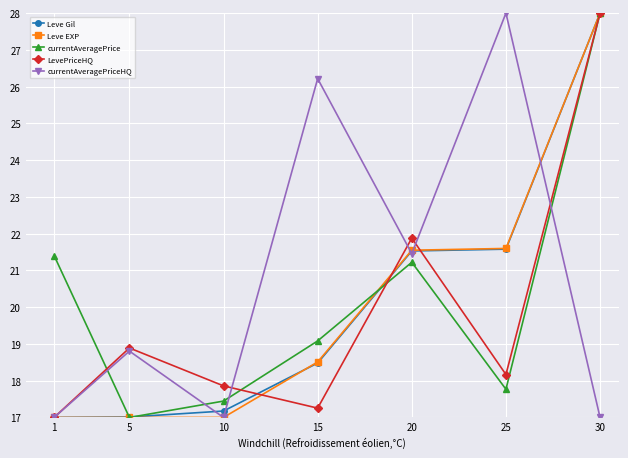

Where is the first local minimum for currentAveragePriceHQ?

10